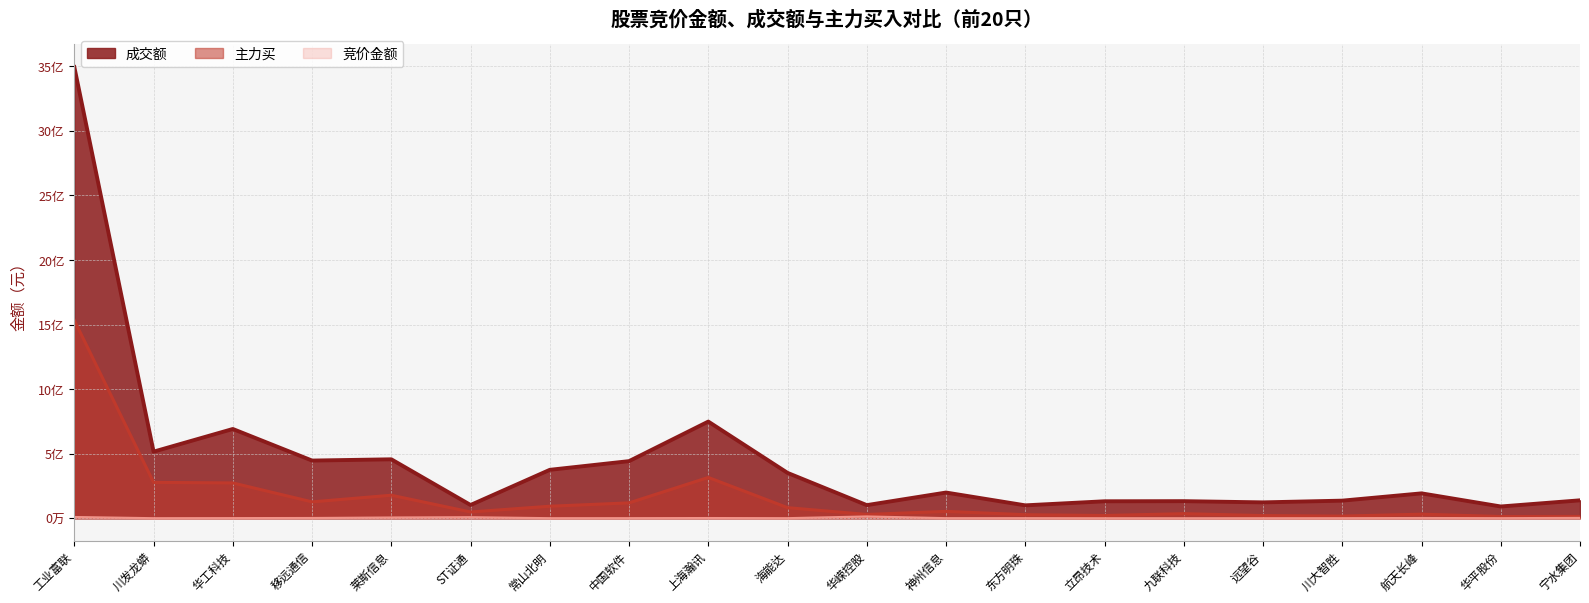

What is the smallest value displayed?

55796